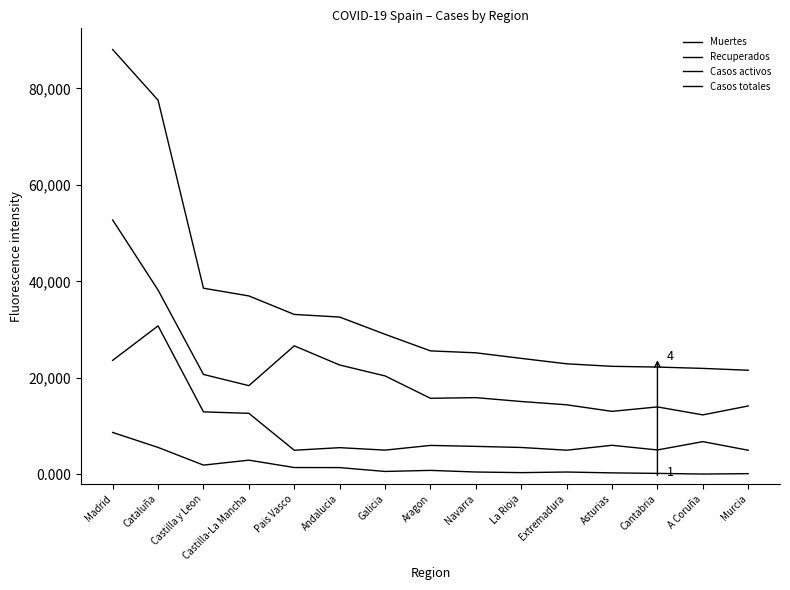

What is the sum of all Recuperados values?

140864